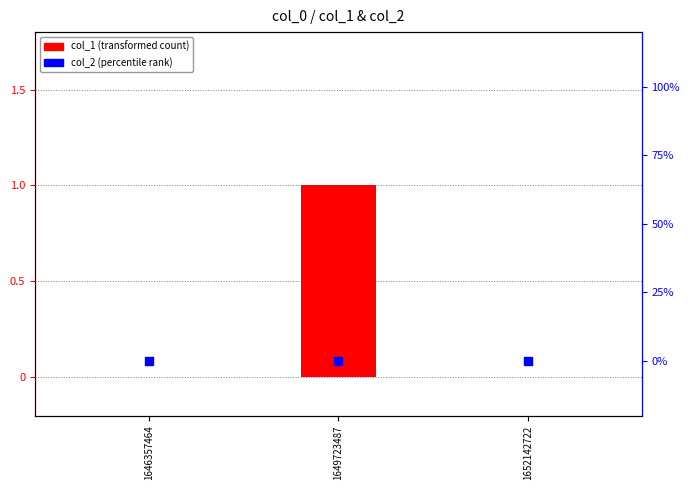

Which series has the largest total across all categories?

col_1 (transformed count)